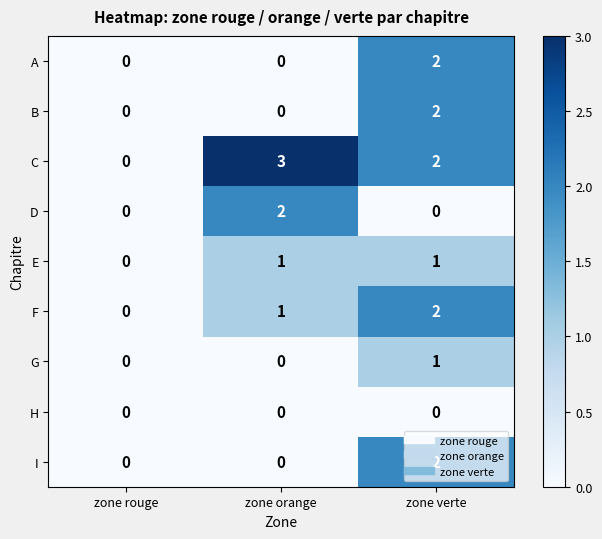

How many data points in C are less than 2?

1